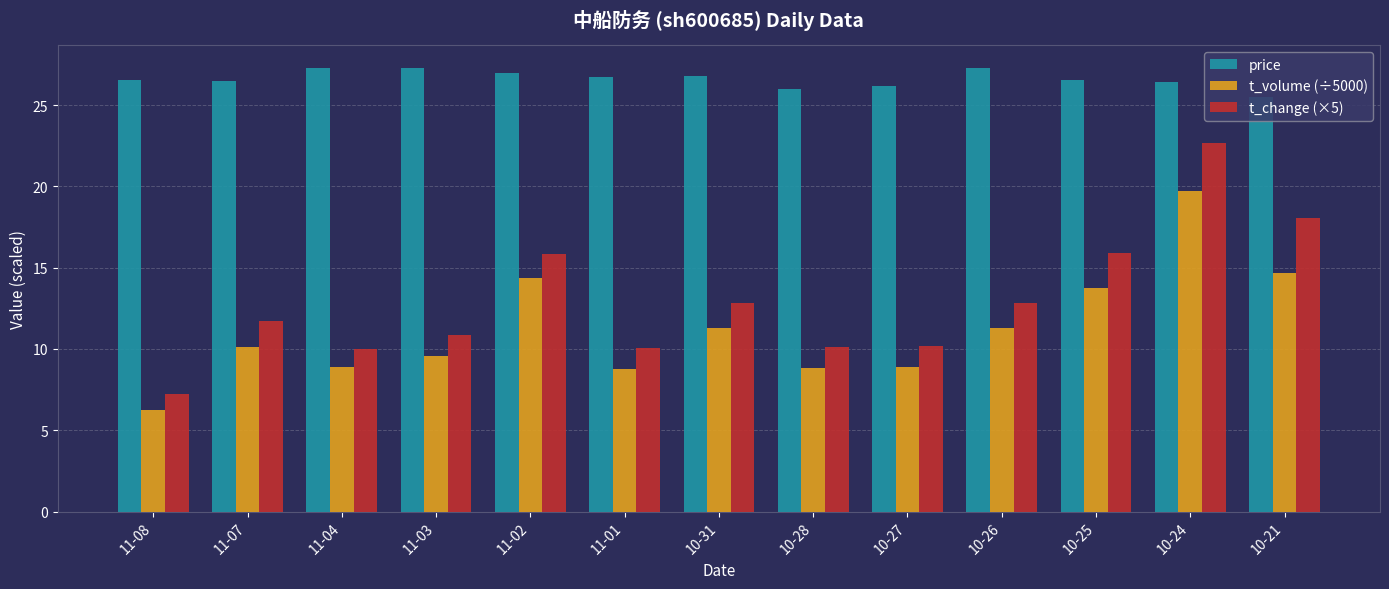

What is the maximum value for price?

27.3